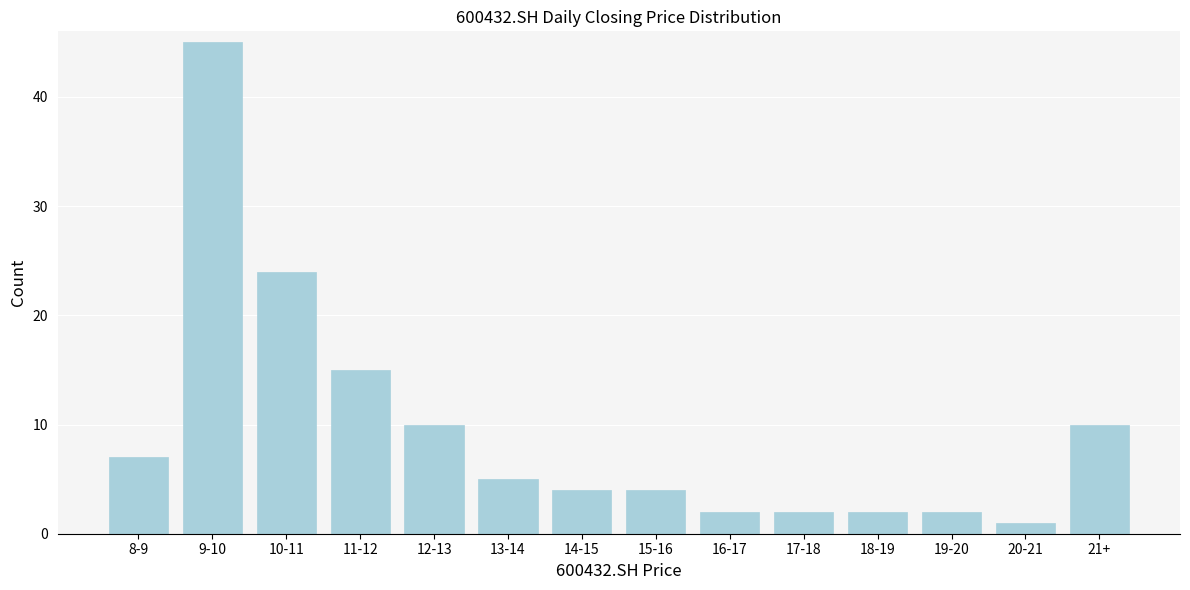

Reading left to right, list all the values displayed in this chart.

7	45	24	15	10	5	4	4	2	2	2	2	1	10